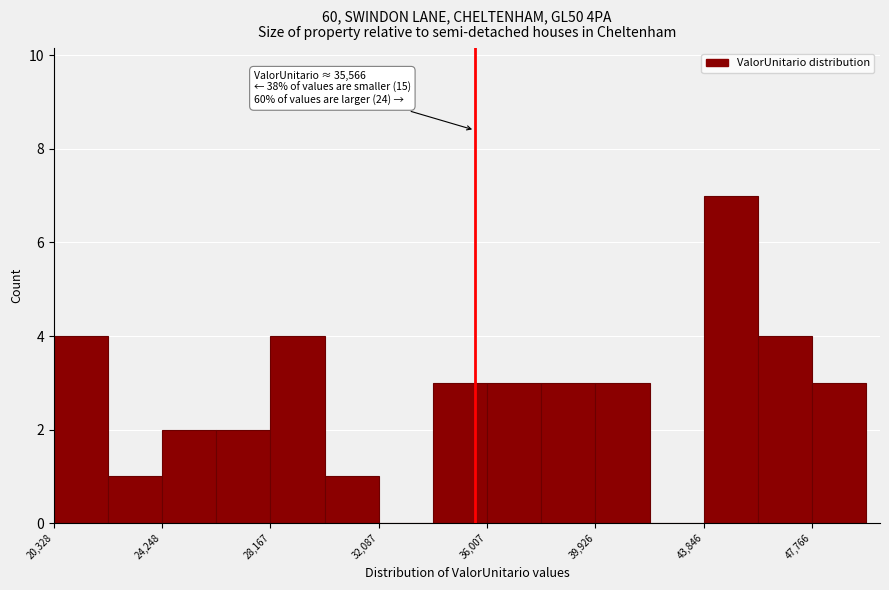

Around what value on the x-axis is the tallest bar? Give the approximate position of its centre, as read against the axis.

45000